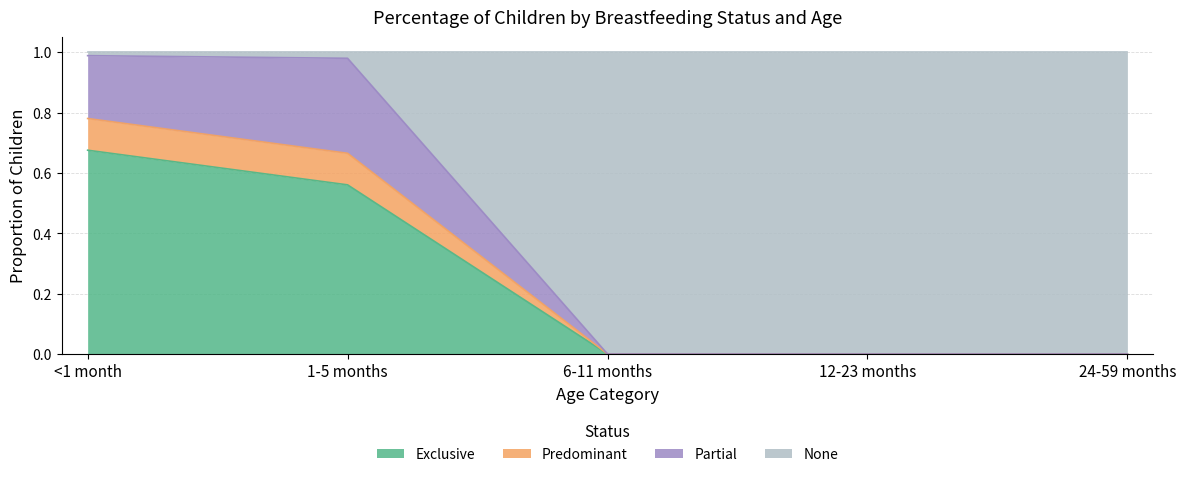

How many None values are between 0 and 1?

5